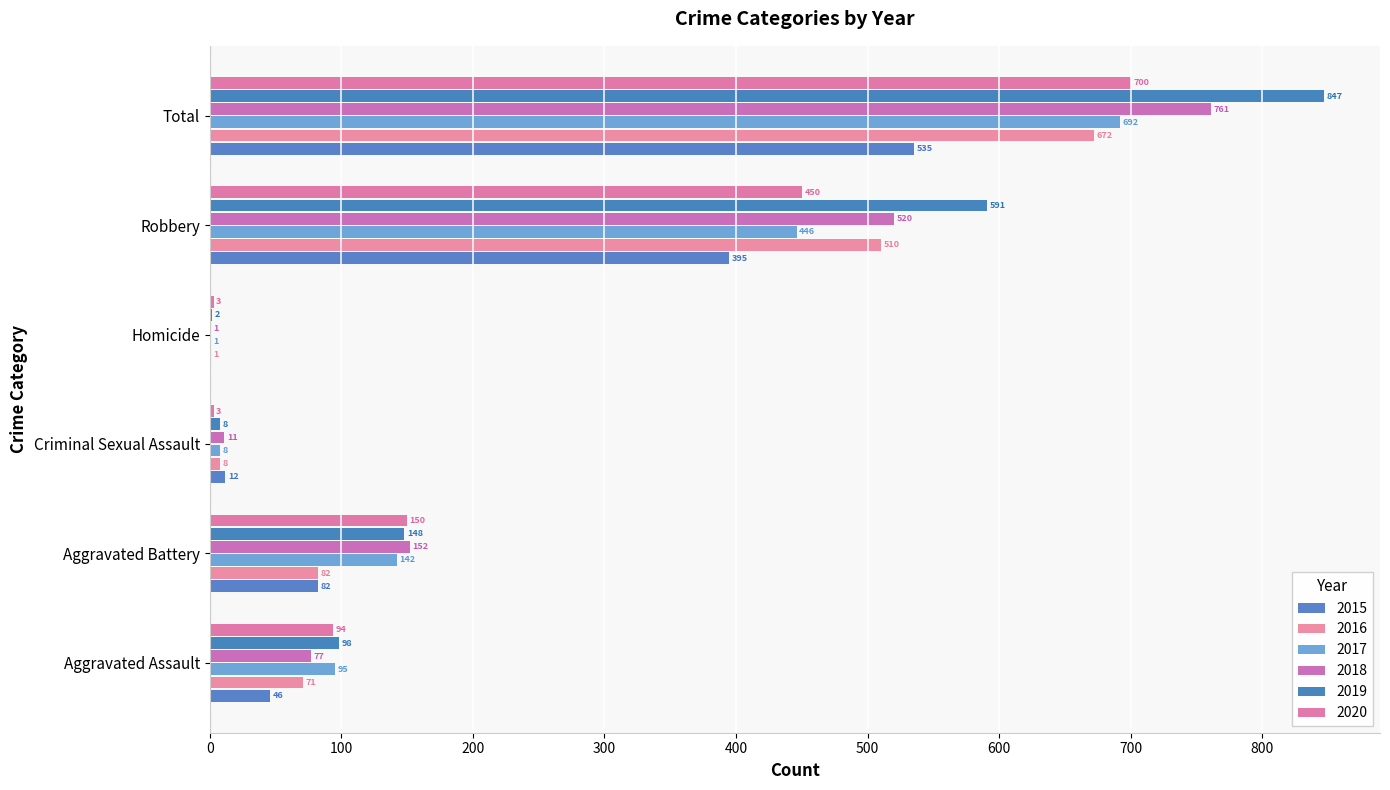

True or false: 2018 has a value of 1119 at Total.

False